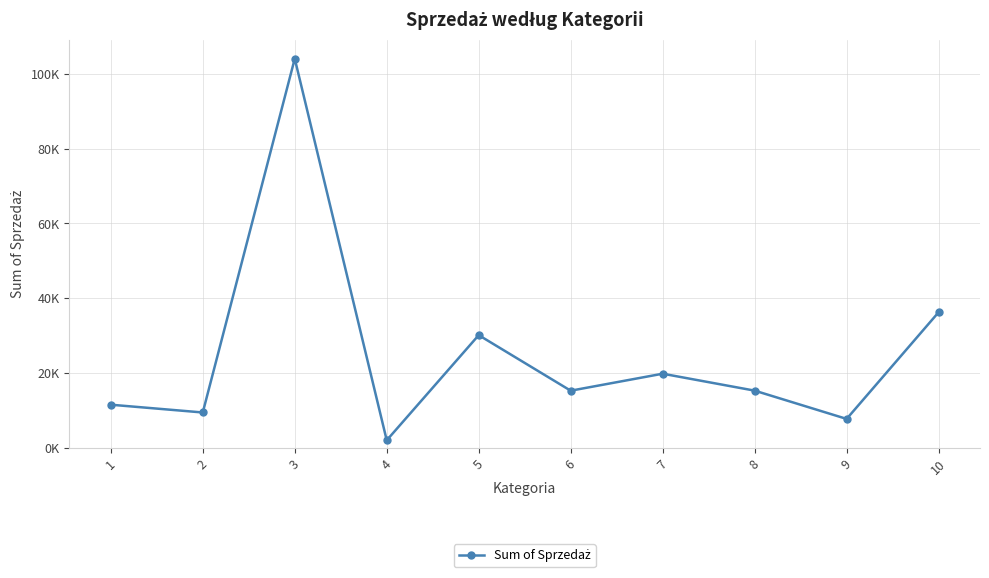

Does the chart have visible grid lines?

Yes